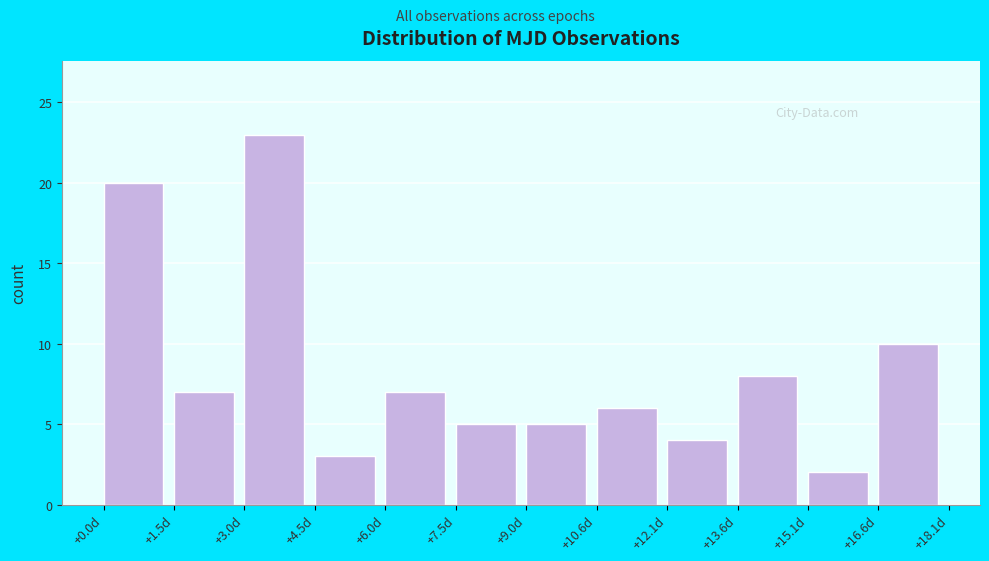

Reading left to right, list all the values displayed in this chart.

+0.0d=20	+1.5d=7	+3.0d=23	+4.5d=3	+6.0d=7	+7.5d=5	+9.0d=5	+10.6d=6	+12.1d=4	+13.6d=8	+15.1d=2	+16.6d=10